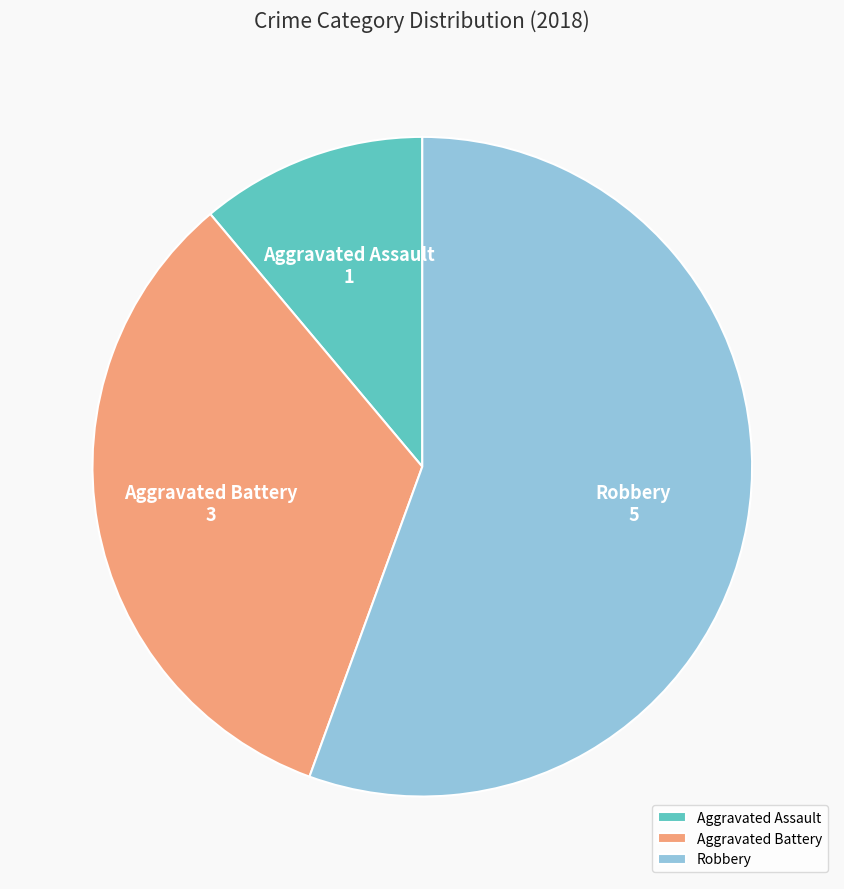

Is the sum of Robbery and Aggravated Battery greater than half?

Yes